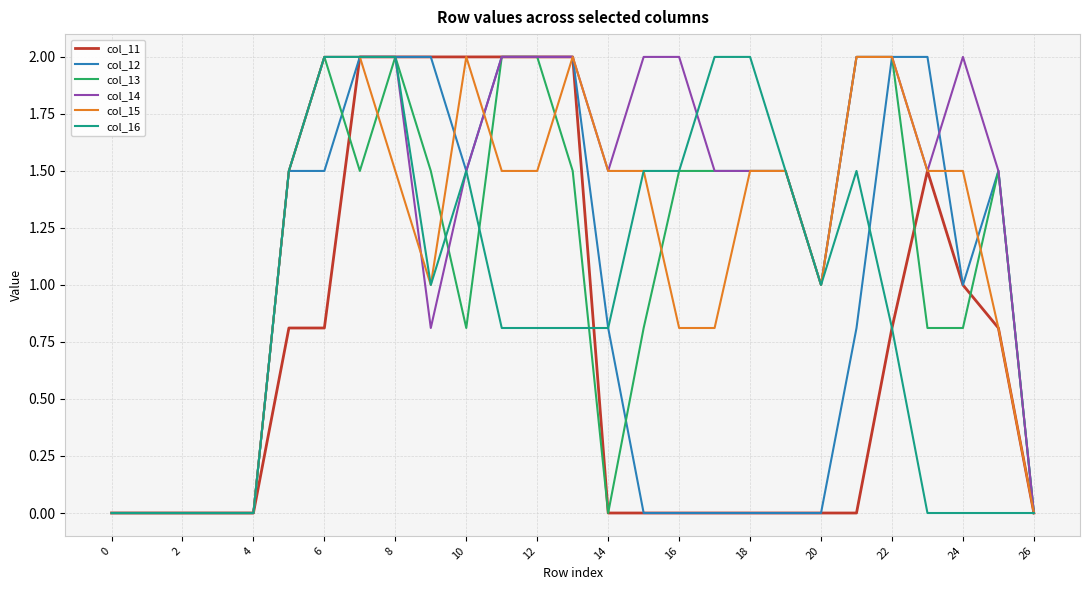

Which series has the largest total across all categories?

col_14